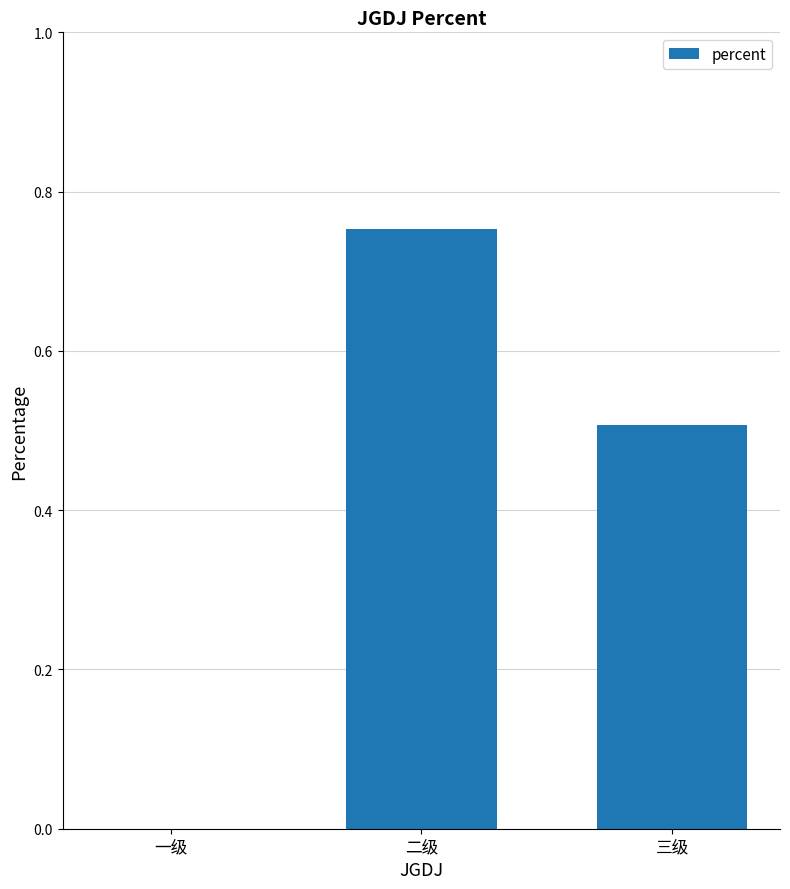

True or false: the data shows 0.0 at 一级.

True